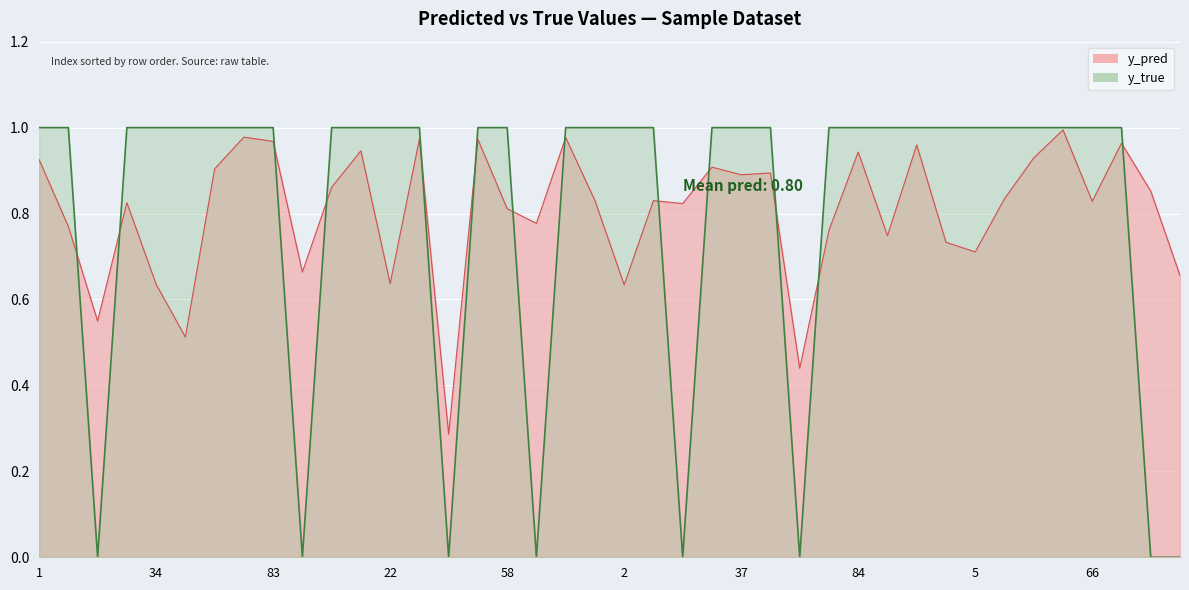

Is it true that y_pred equals 0.8 at 39?

True